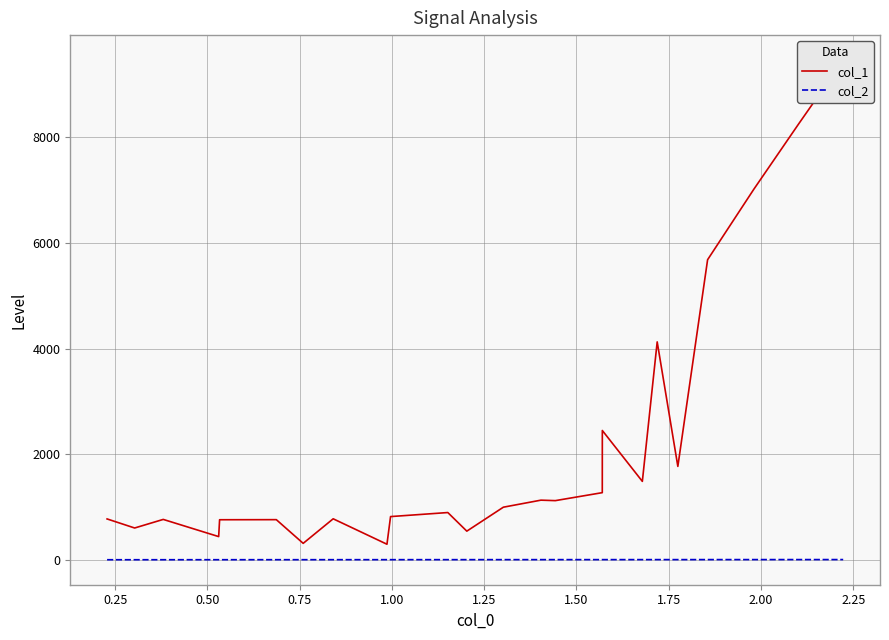

True or false: col_1 and col_2 cross at least once.

False